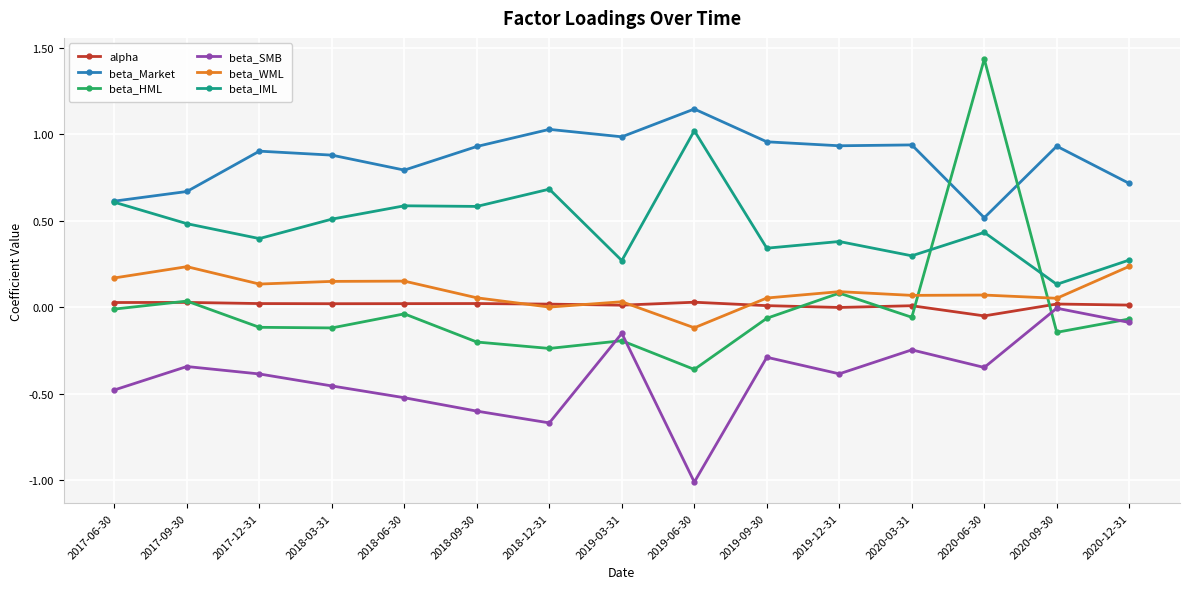

Rank the series at 2019-06-30 from lowest to highest value.

beta_SMB, beta_HML, beta_WML, alpha, beta_IML, beta_Market